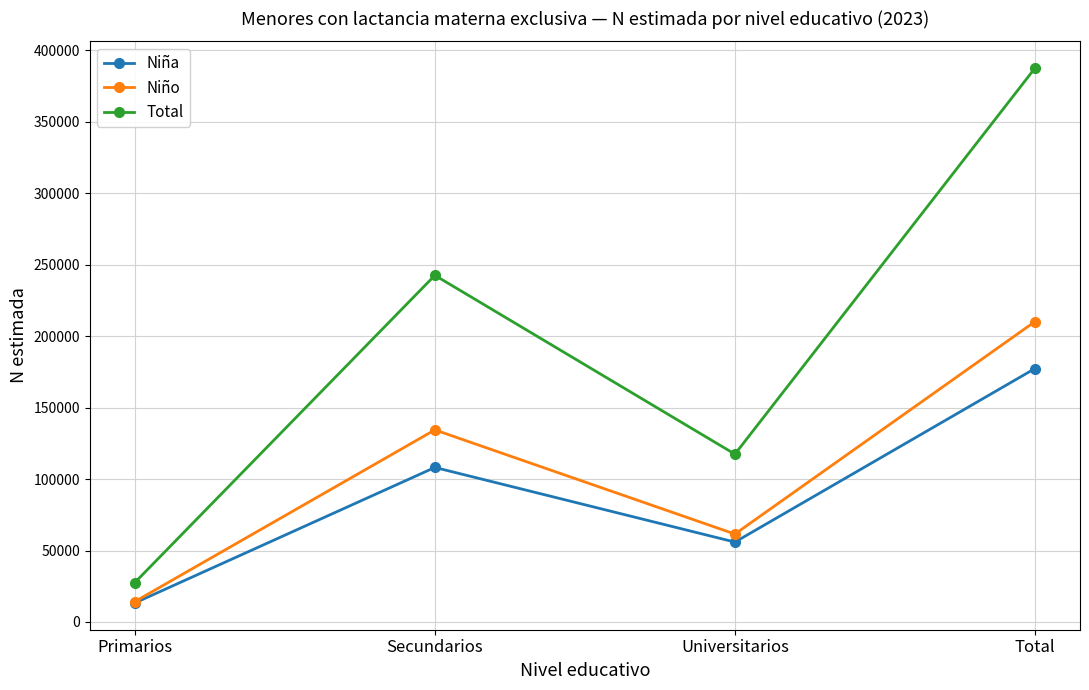

The Niña series shows 108115 at Secundarios. True or false?

True